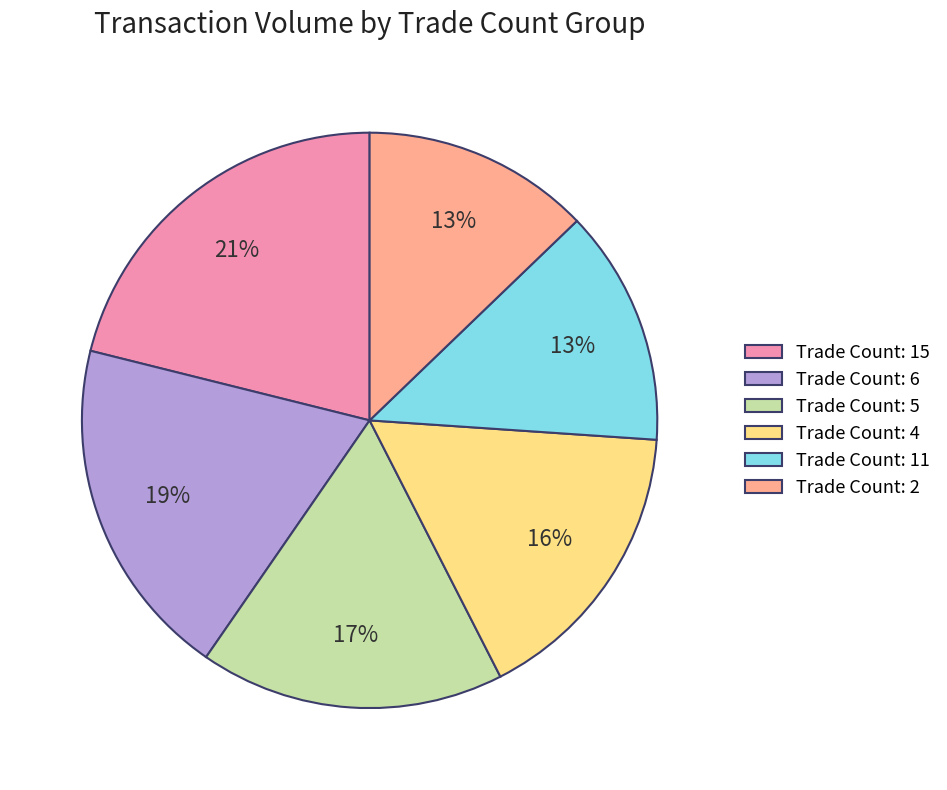

Which has a higher value, Trade Count: 2 or Trade Count: 5?

Trade Count: 5